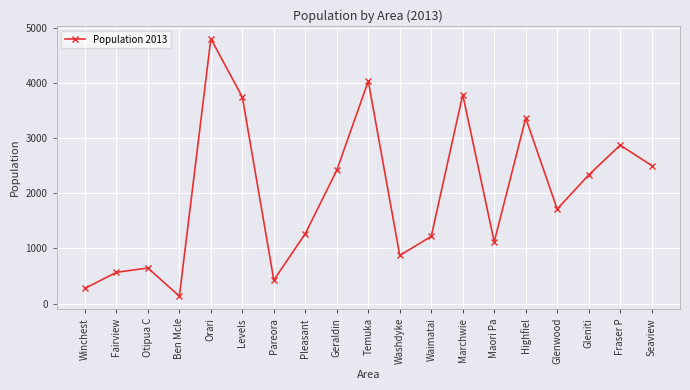

What is the label of the 9th point from the left?

Geraldin